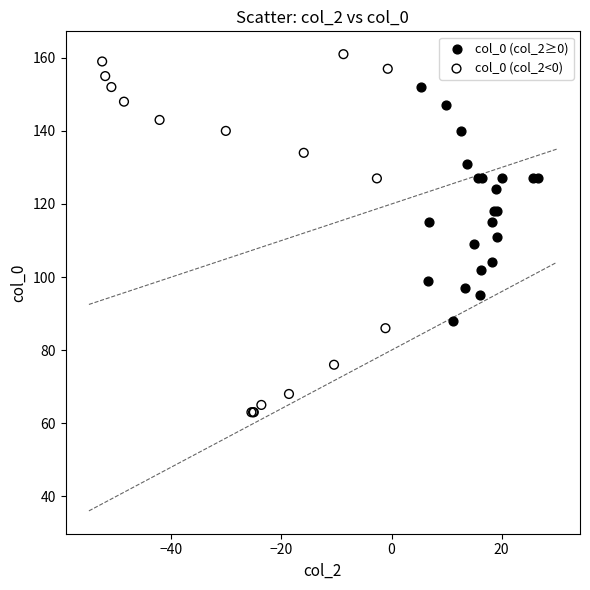

What are all the series names shown in the legend?

col_0 (col_2≥0), col_0 (col_2<0)